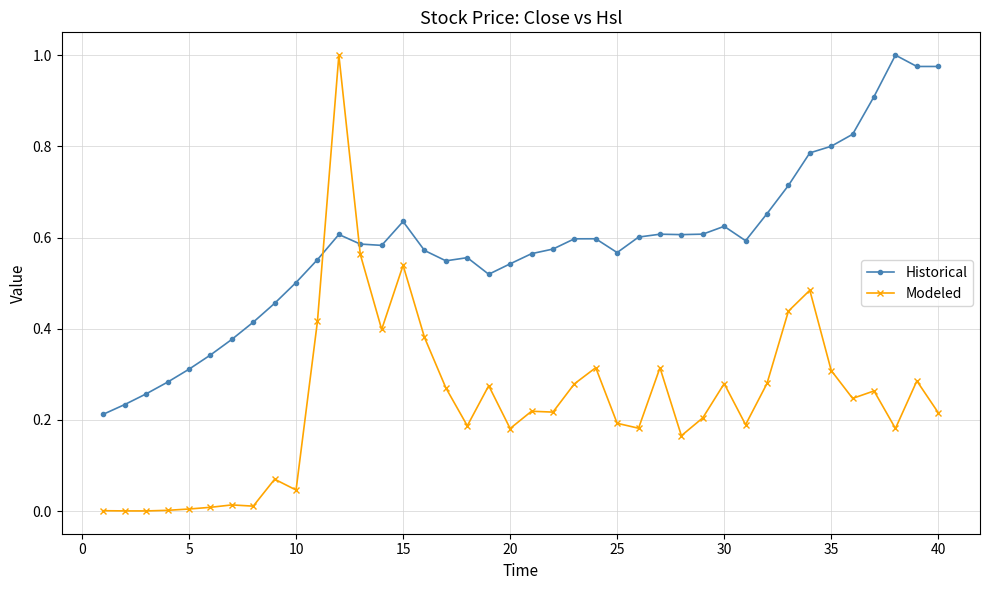

After their last crossing, which series has the higher values: Historical or Modeled?

Historical